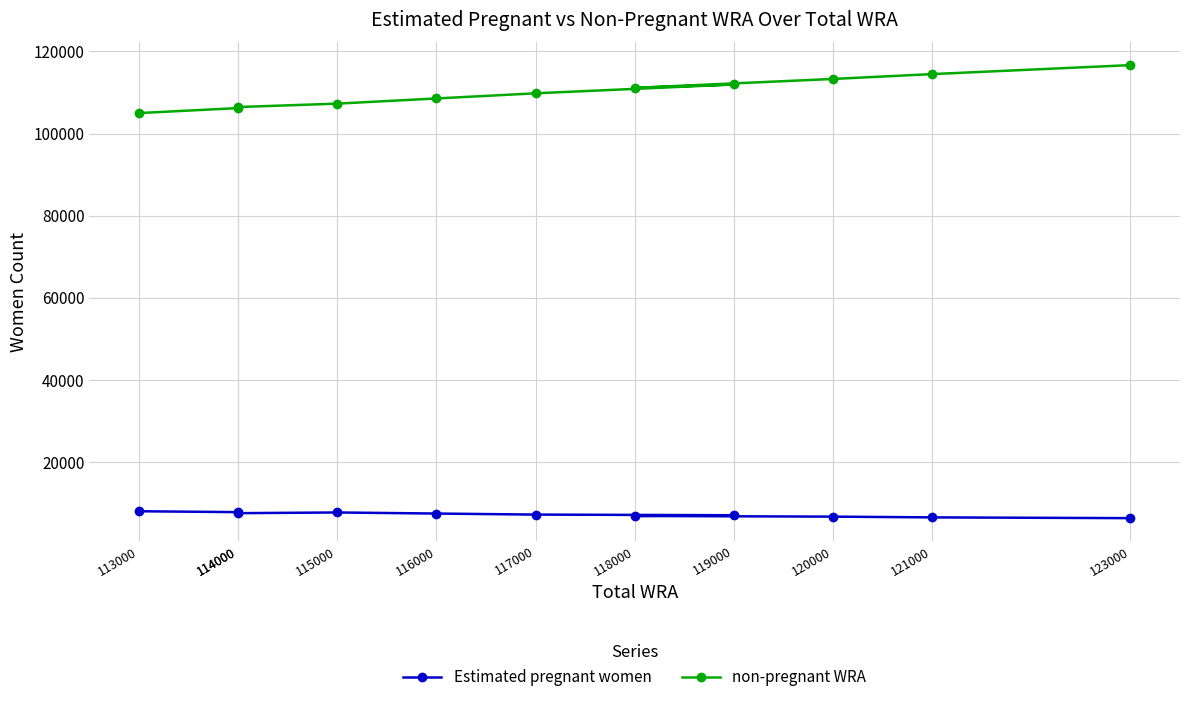

What is the highest value of the non-pregnant WRA series?

116682.0